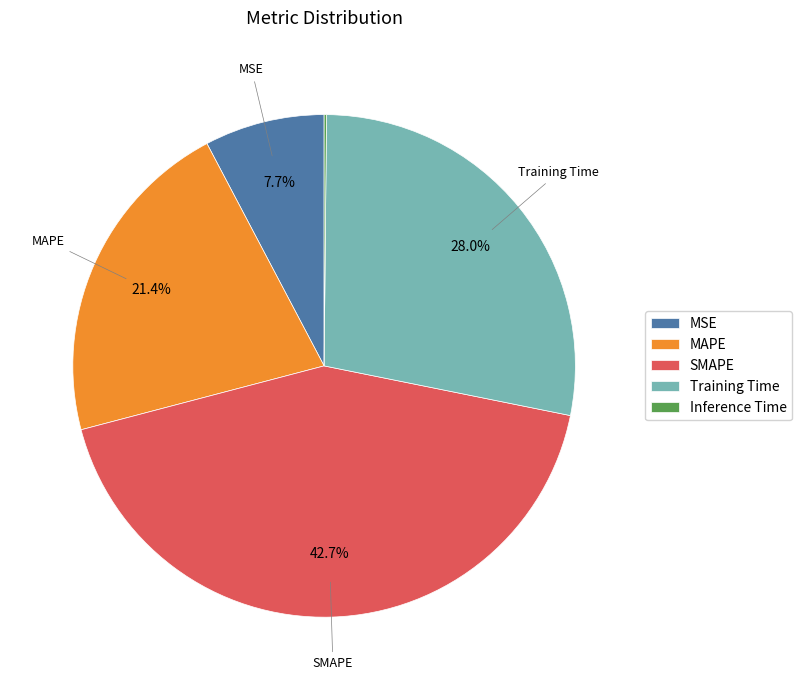

Combined, do SMAPE and MSE account for over 50%?

Yes